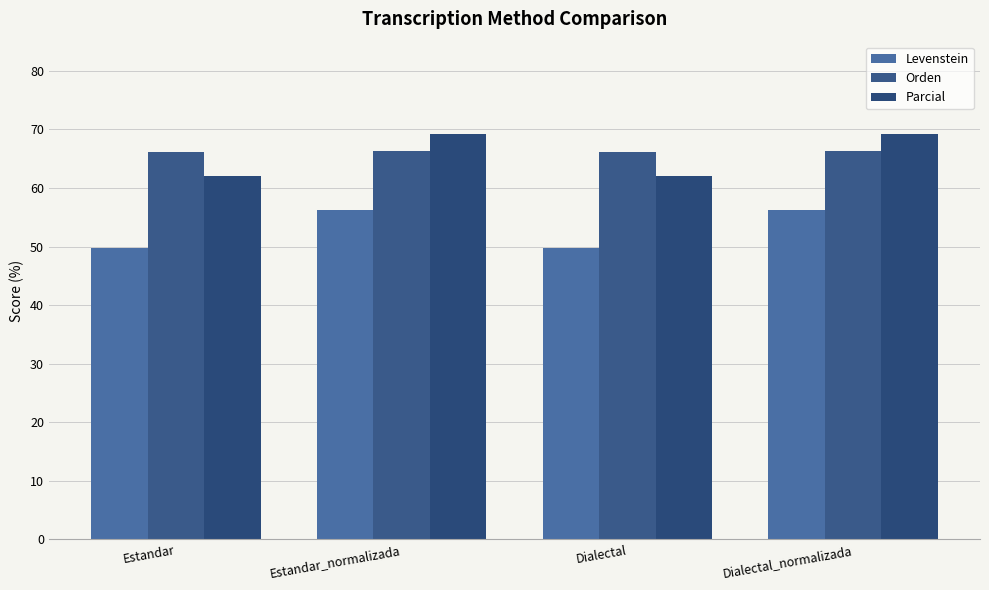

Reading left to right, what are all the values shown in this chart?

Levenstein: 49.8	56.2	49.8	56.2
Orden: 66.2	66.3	66.2	66.3
Parcial: 62.0	69.2	62.0	69.2